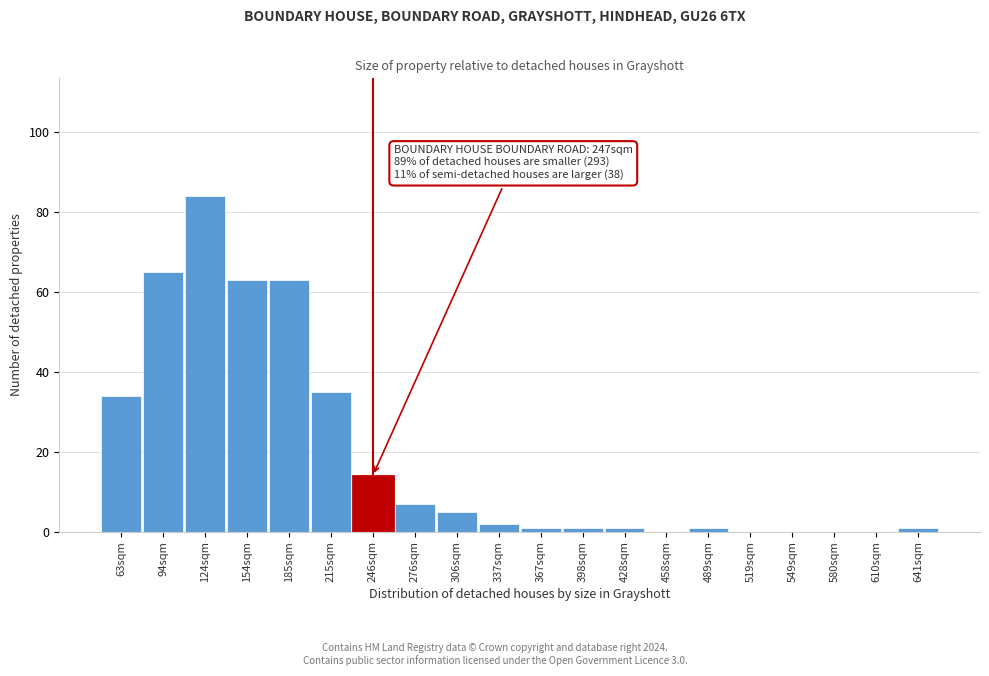

Reading left to right, transcribe all the data shown in this chart.

63sqm=34	94sqm=65	124sqm=84	154sqm=63	185sqm=63	215sqm=35	246sqm=14	276sqm=7	306sqm=5	337sqm=2	367sqm=1	398sqm=1	428sqm=1	458sqm=0	489sqm=1	519sqm=0	549sqm=0	580sqm=0	610sqm=0	641sqm=1